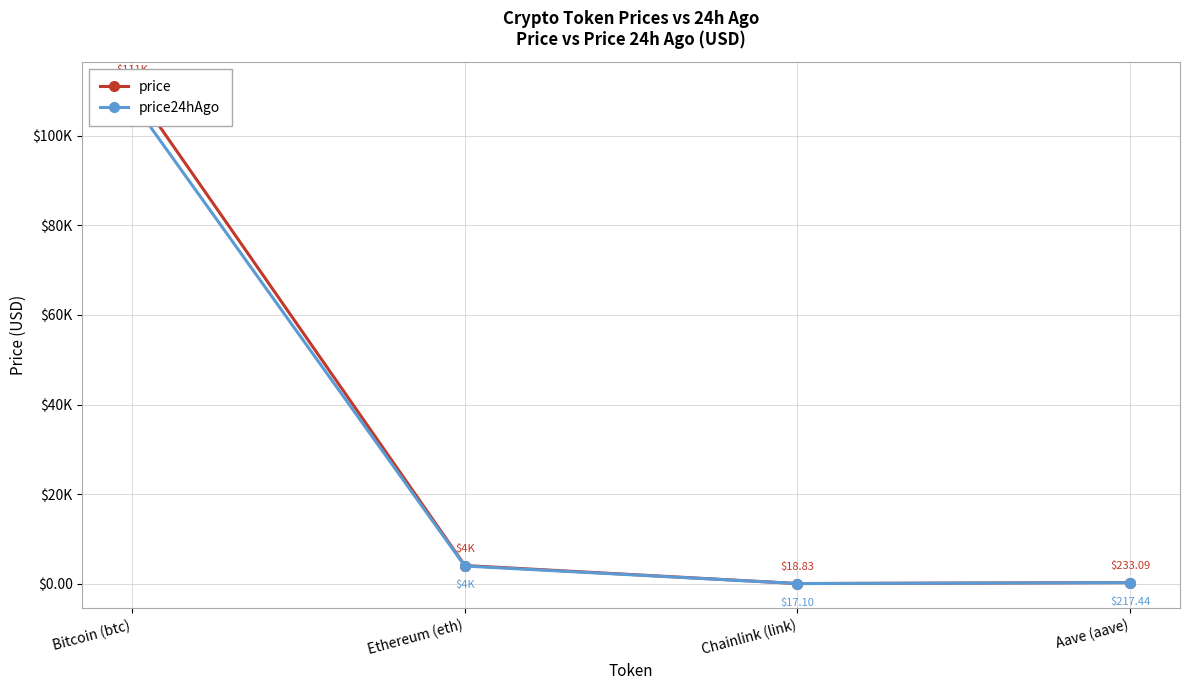

Is it true that price24hAgo equals 147811.1 at Bitcoin (btc)?

False